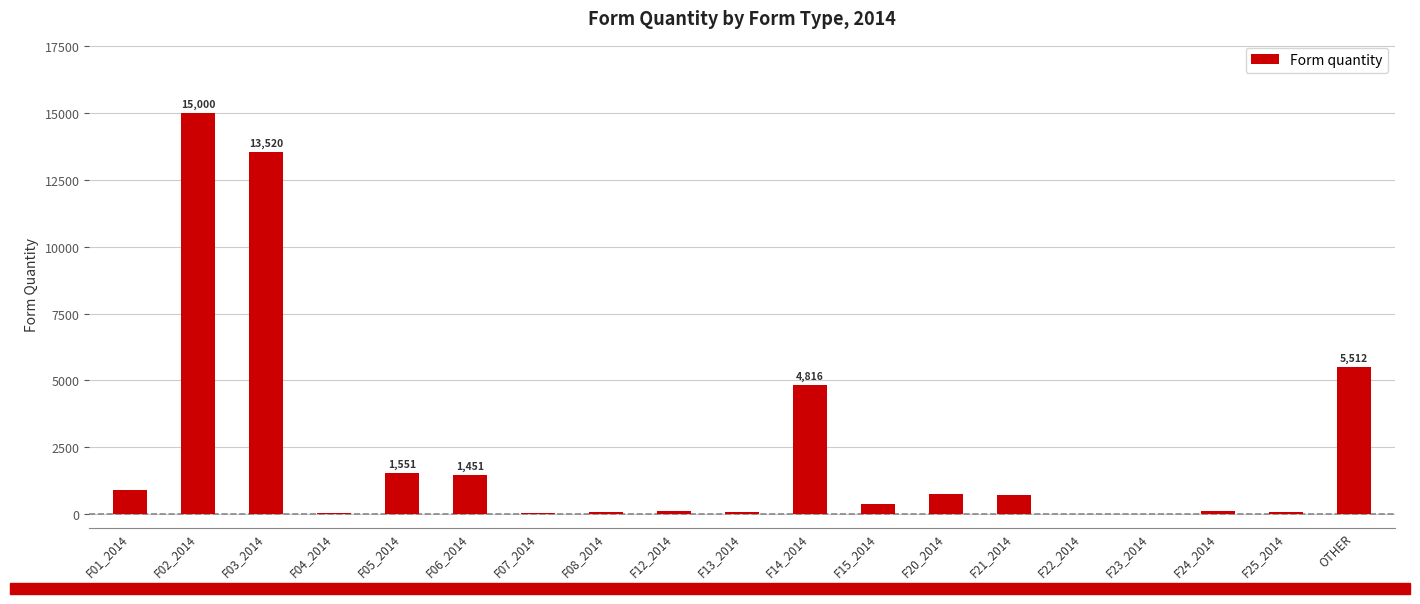

What is the ratio of the value at F04_2014 to the value at F13_2014?

0.8